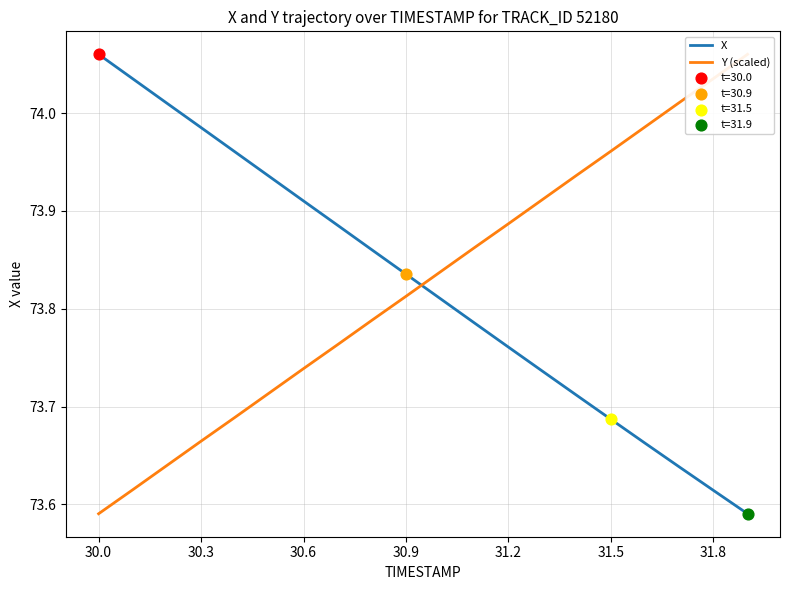

At how many categories does at least one series exceed 73?

20